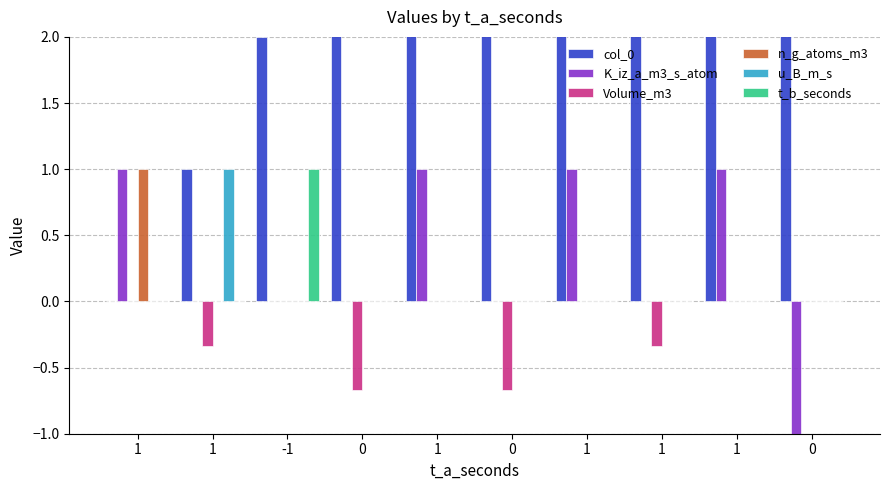

What are all the series names shown in the legend?

col_0, K_iz_a_m3_s_atom, Volume_m3, n_g_atoms_m3, u_B_m_s, t_b_seconds